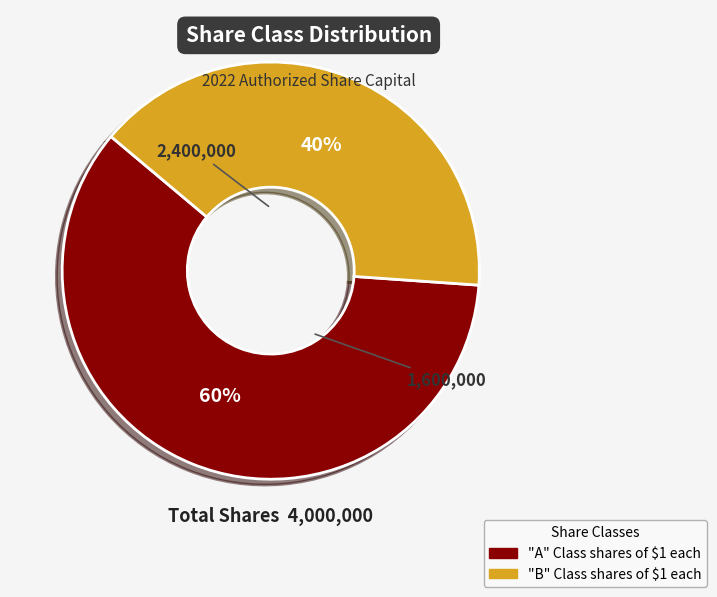

Between "B" Class shares of $1 each and "A" Class shares of $1 each, which is larger?

"A" Class shares of $1 each